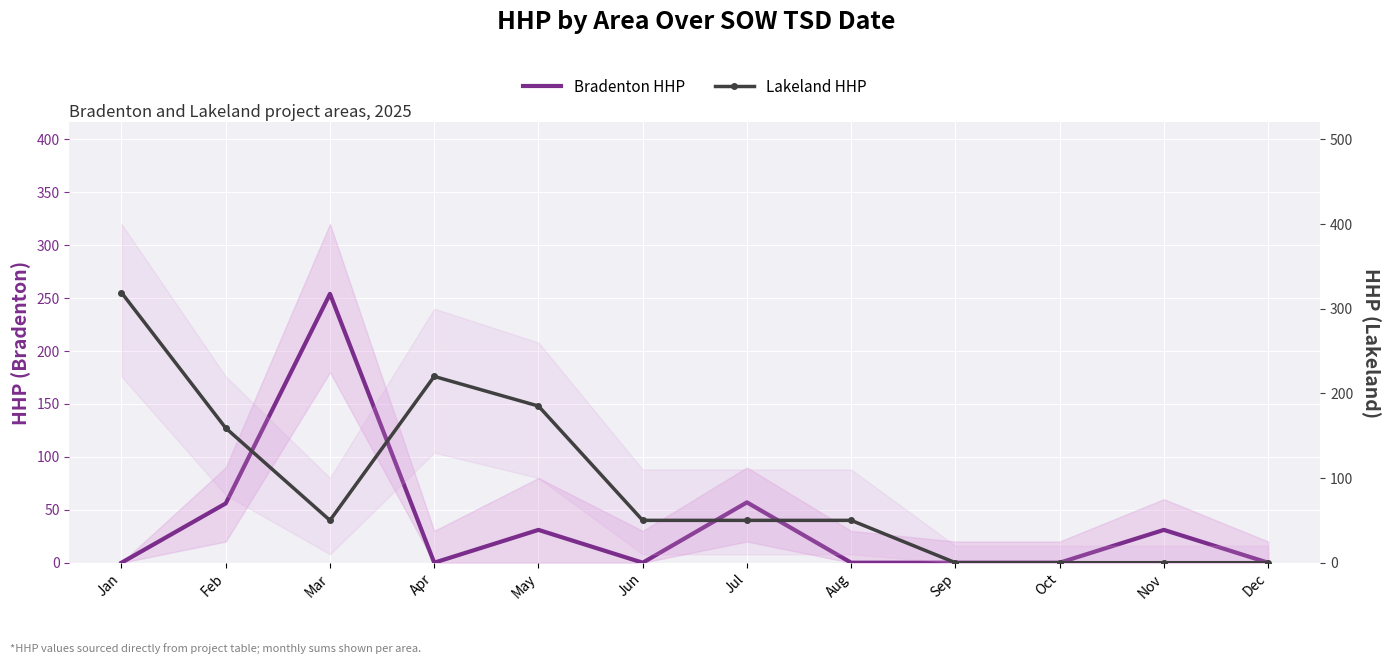

Is it true that Bradenton HHP equals 15 at May?

False